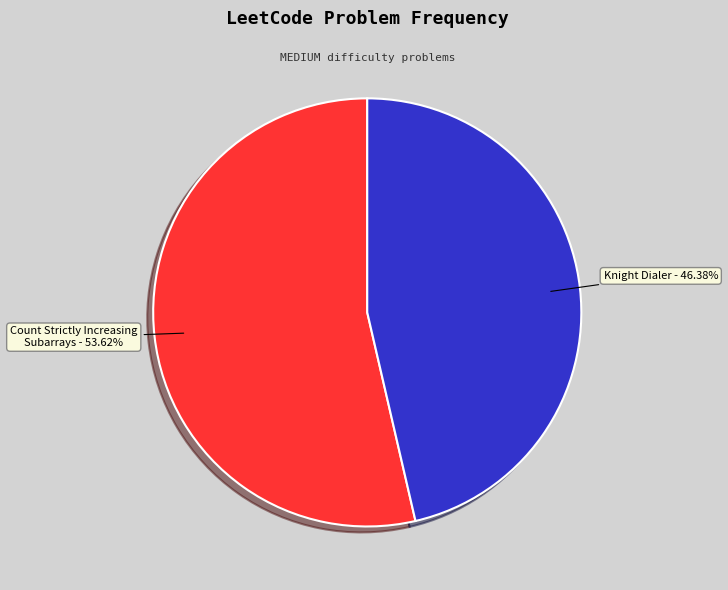

Which has a higher value, Knight Dialer or Count Strictly Increasing Subarrays?

Count Strictly Increasing Subarrays